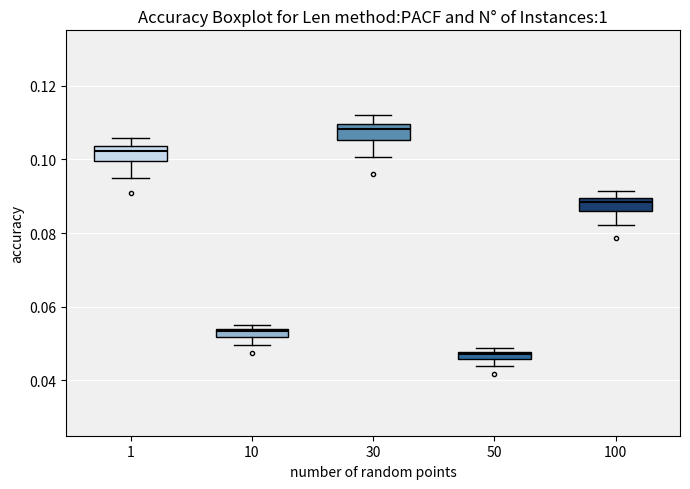

Which box has the highest median line?

30